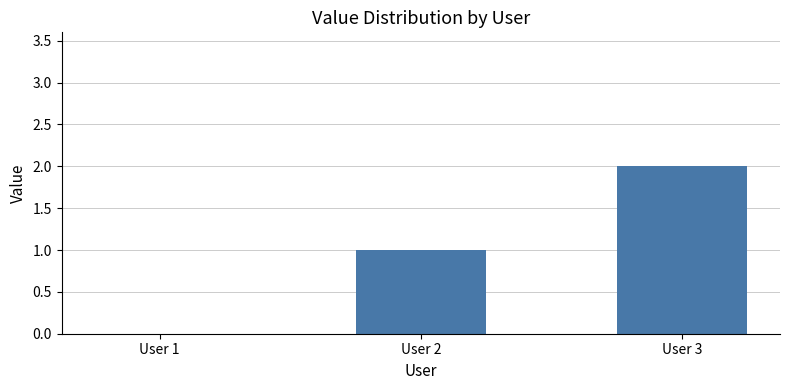

Which category has the highest value across all series?

User 3